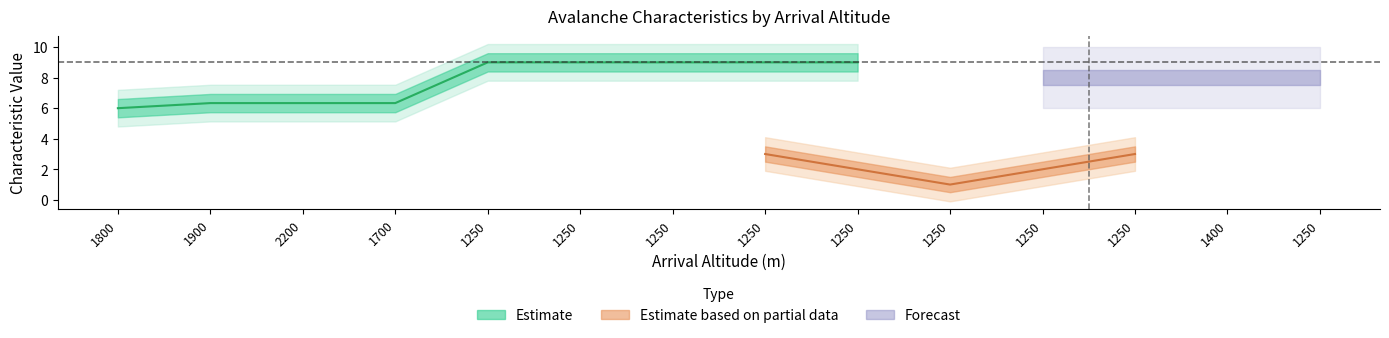

Is this an area chart (filled region under the line)?

No